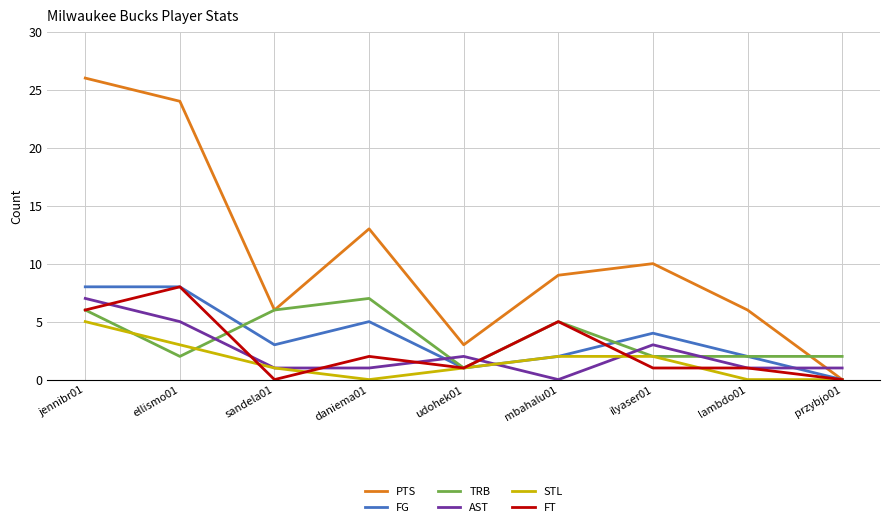

True or false: TRB has a value of 2 at ilyaser01.

True